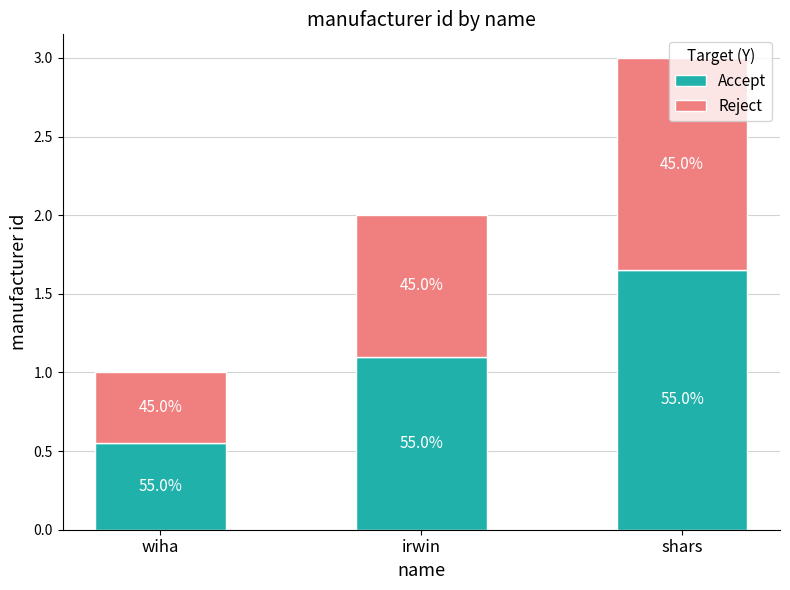

How many bars are there in total?

3